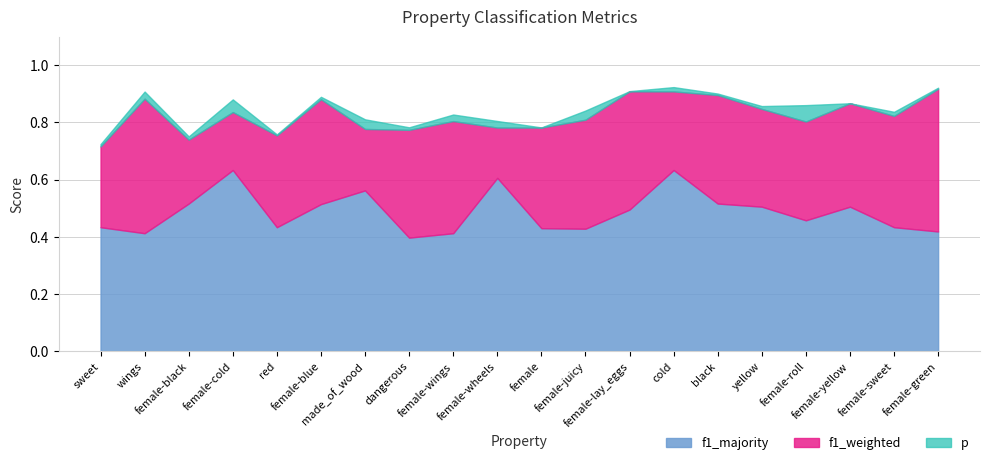

How many distinct data groups are displayed?

3